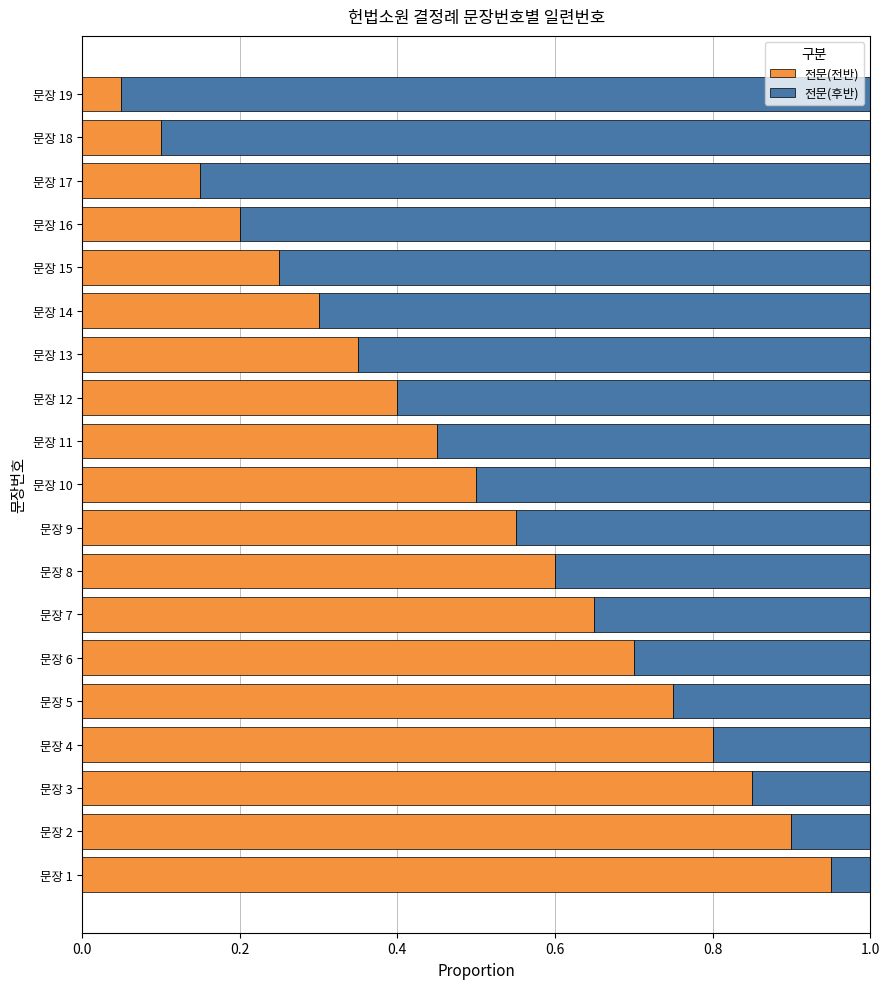

At which label is 전문(전반) closest to 0?

문장 19